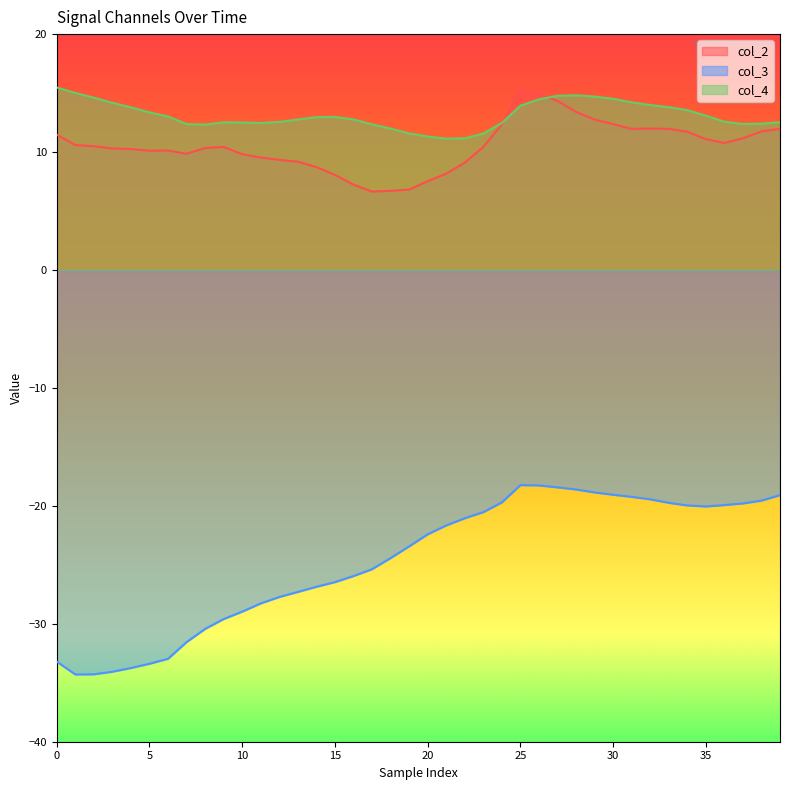

True or false: col_2 and col_3 intersect in this chart.

False